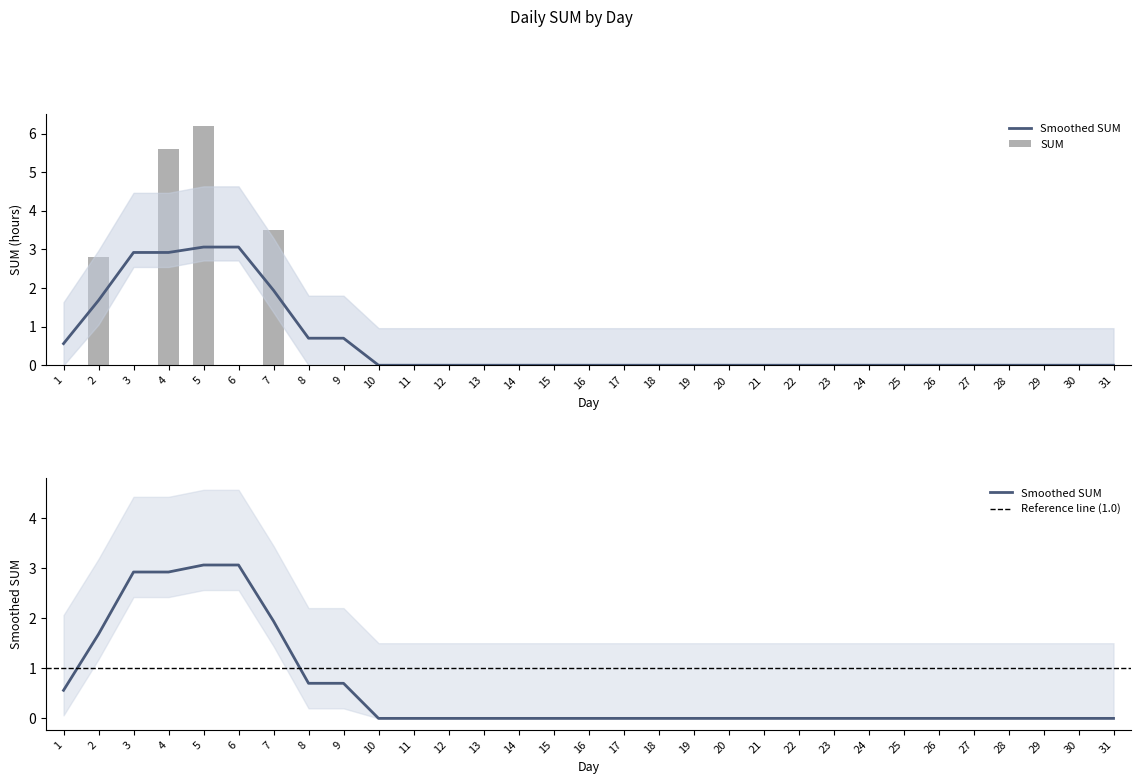

Are the bars horizontal?

No